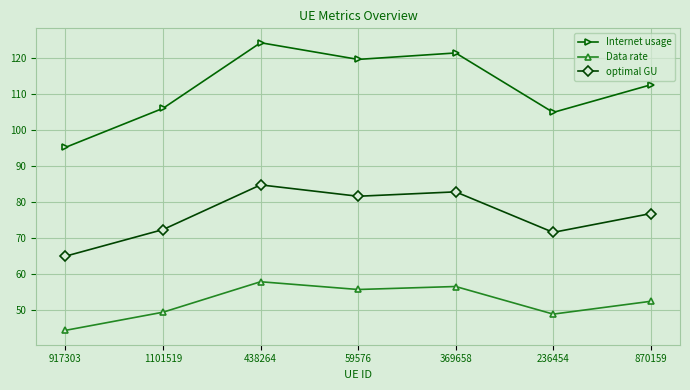

How many lines are shown in the chart?

3